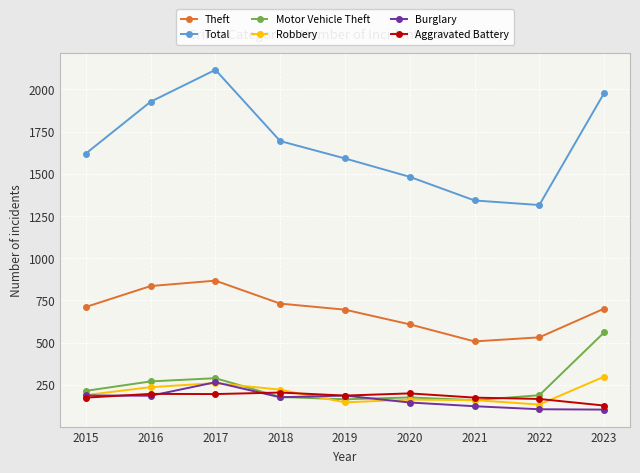

How many values in the Total series are below 1620?

4